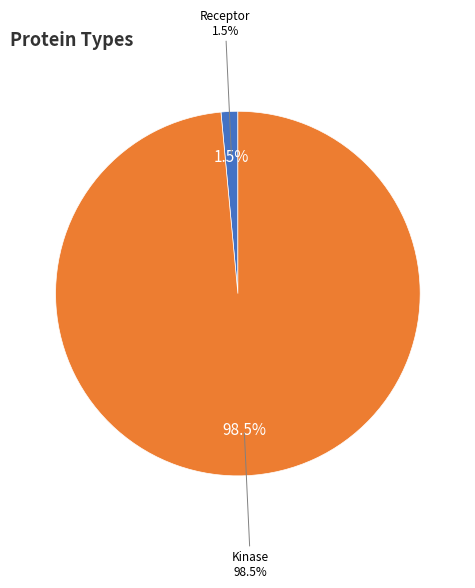

Which slice is the largest?

Kinase